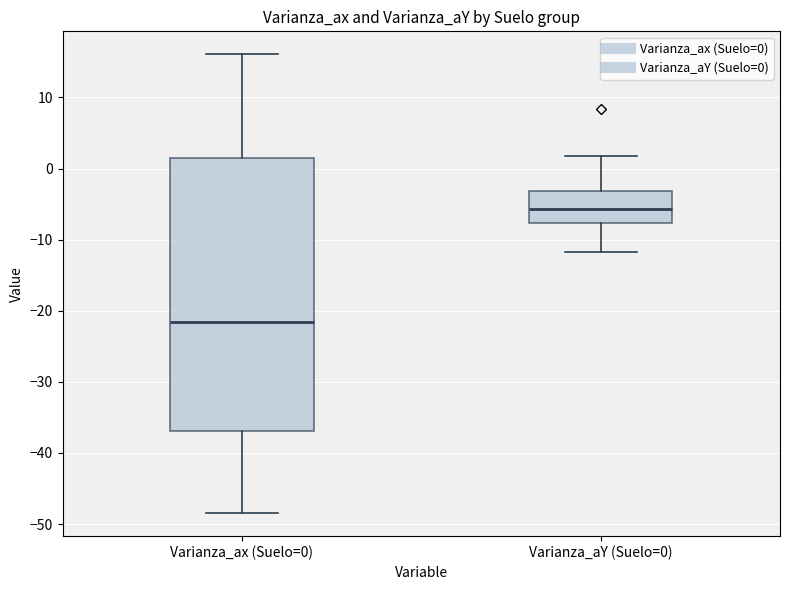

Where does the median line of the box for Varianza_ax (Suelo=0) sit on the y-axis? The values are not printed on the chart, so give them approximately, as read against the axis.

-22